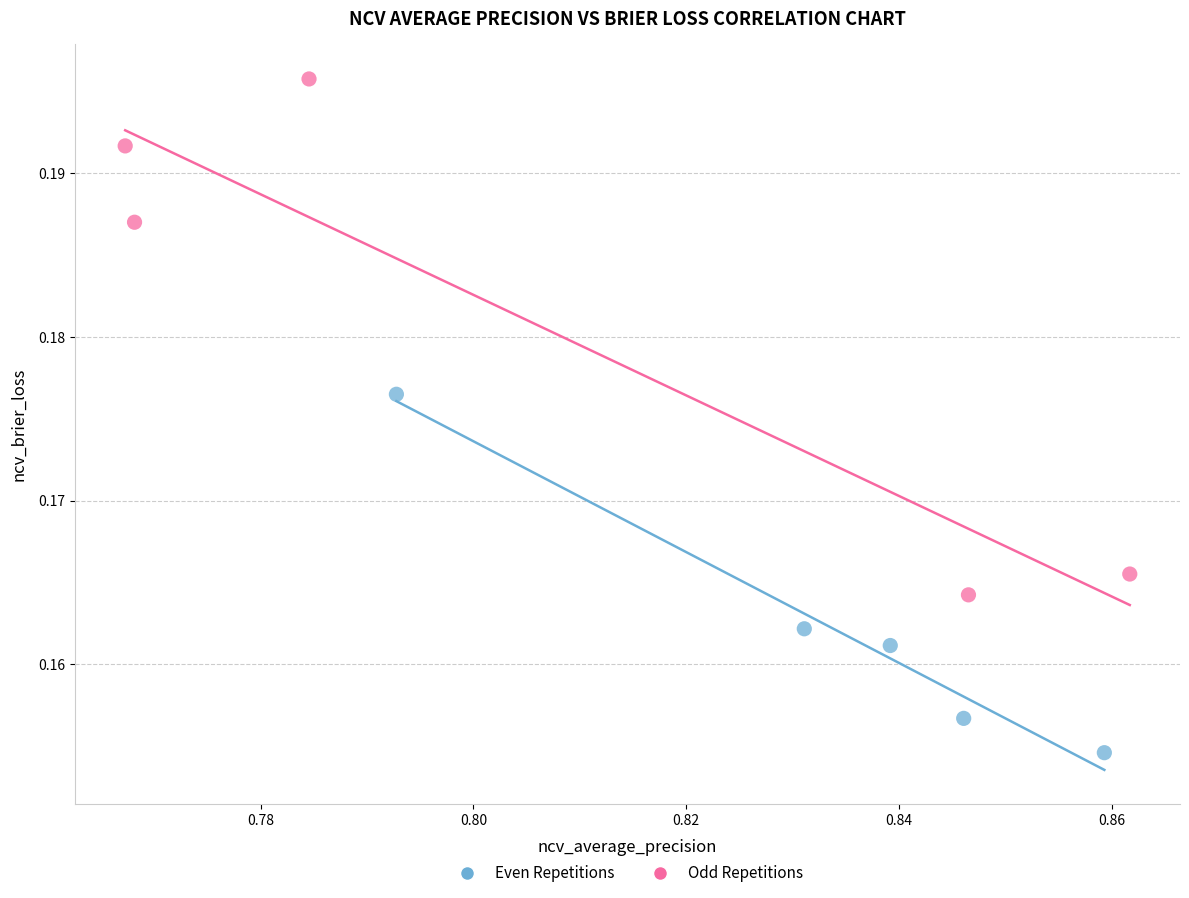

Which series has the widest spread of Y values?

Odd Repetitions